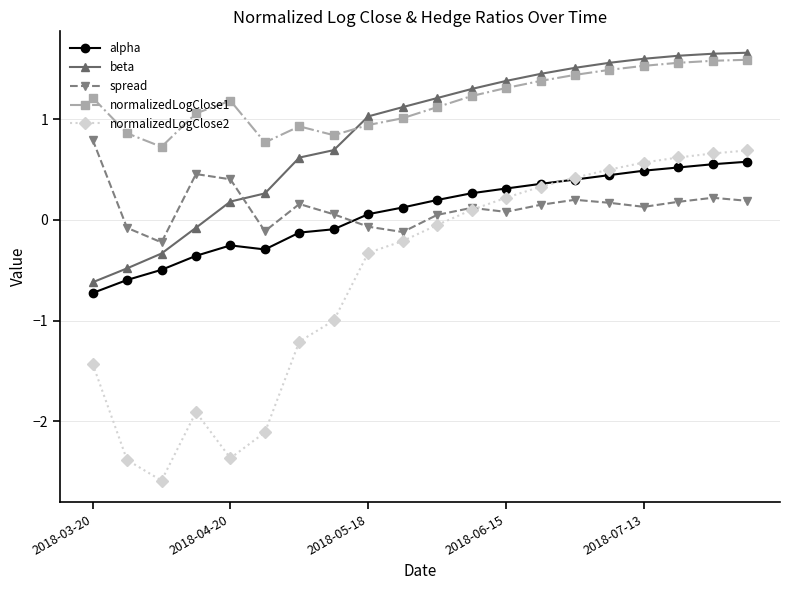

How many intersections are there between beta and normalizedLogClose1?

1